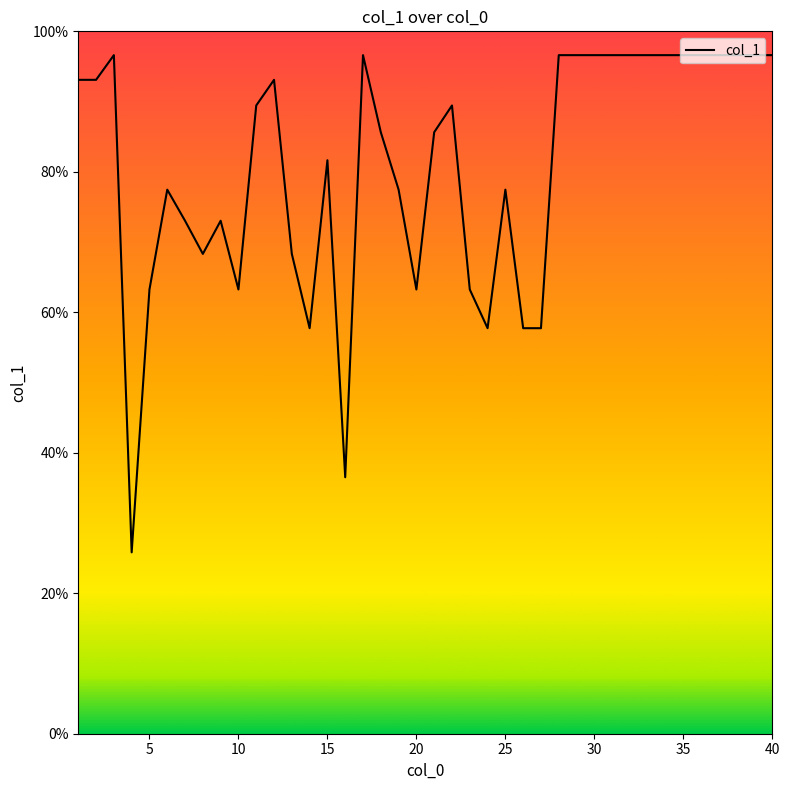

What is the greatest value displayed?

96.6